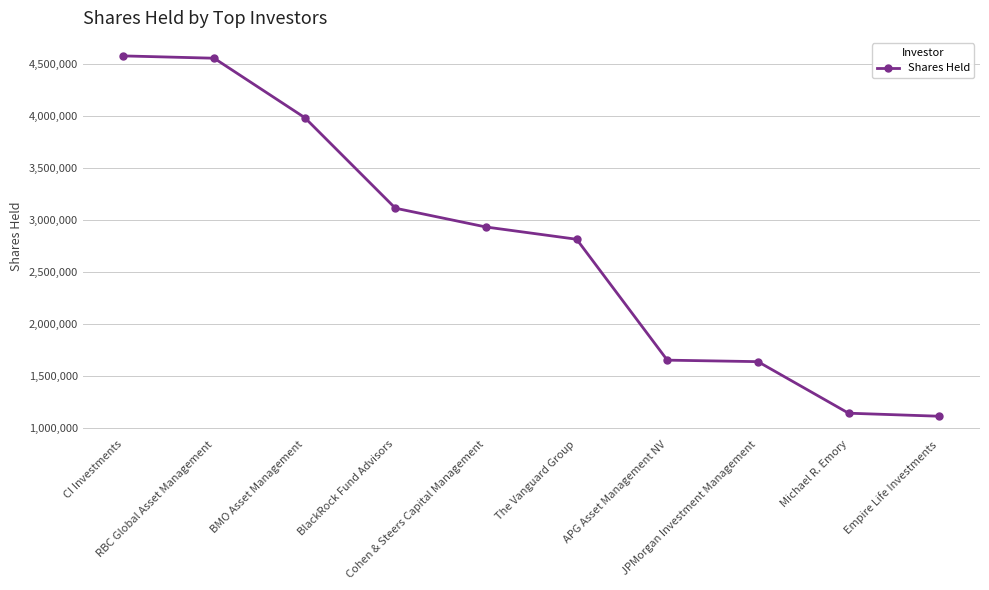

What is the average value?

2752251